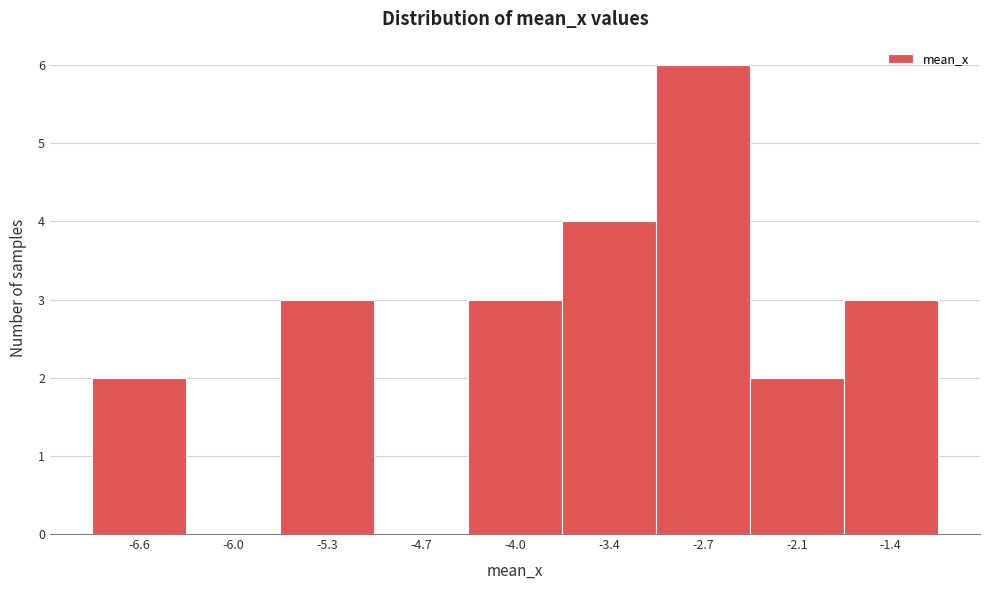

Reading left to right, transcribe this chart: for each bar, give the range it covers on the x-axis and its height. Neither the bar edges nor the heights are printed on the chart, so give them approximately, as read against the axes.

-6.9 to -6.3: 2
-6.3 to -5.6: 0
-5.6 to -5.0: 3
-5.0 to -4.3: 0
-4.3 to -3.7: 3
-3.7 to -3.0: 4
-3.0 to -2.4: 6
-2.4 to -1.7: 2
-1.7 to -1.1: 3